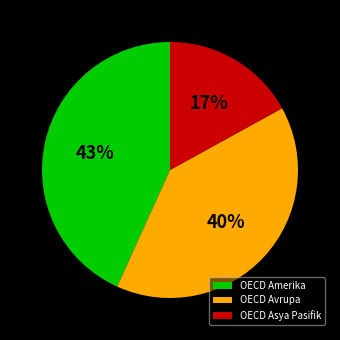

What is the smallest slice in the pie chart?

OECD Asya Pasifik